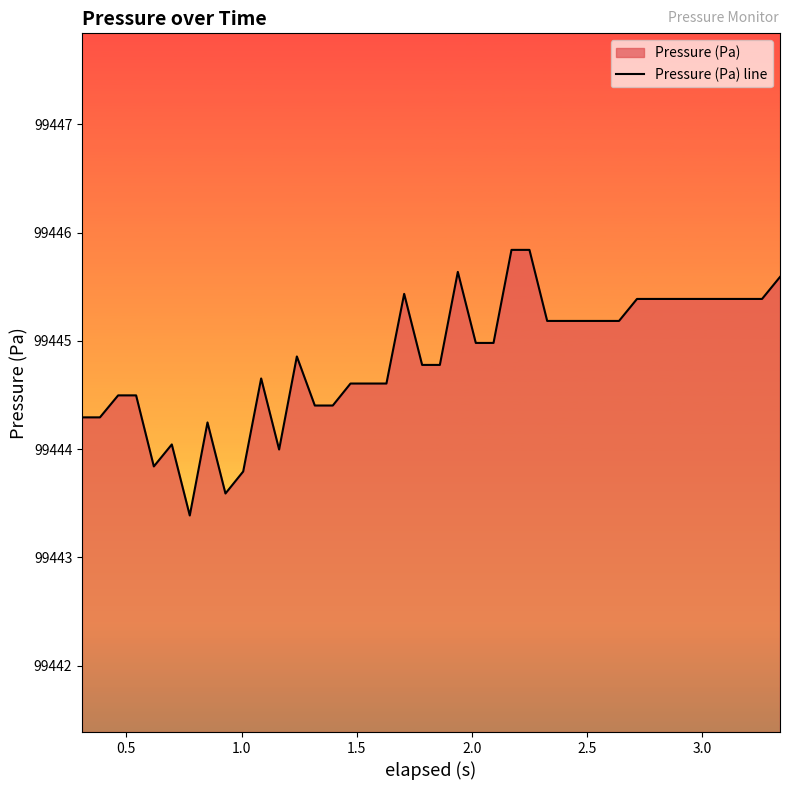

Reading left to right, extract all data points from this chart.

99444.3	99444.3	99444.5	99444.5	99443.8	99444.0	99443.4	99444.2	99443.6	99443.8	99444.7	99444.0	99444.9	99444.4	99444.4	99444.6	99444.6	99444.6	99445.4	99444.8	99444.8	99445.6	99445.0	99445.0	99445.8	99445.8	99445.2	99445.2	99445.2	99445.2	99445.2	99445.4	99445.4	99445.4	99445.4	99445.4	99445.4	99445.4	99445.4	99445.6